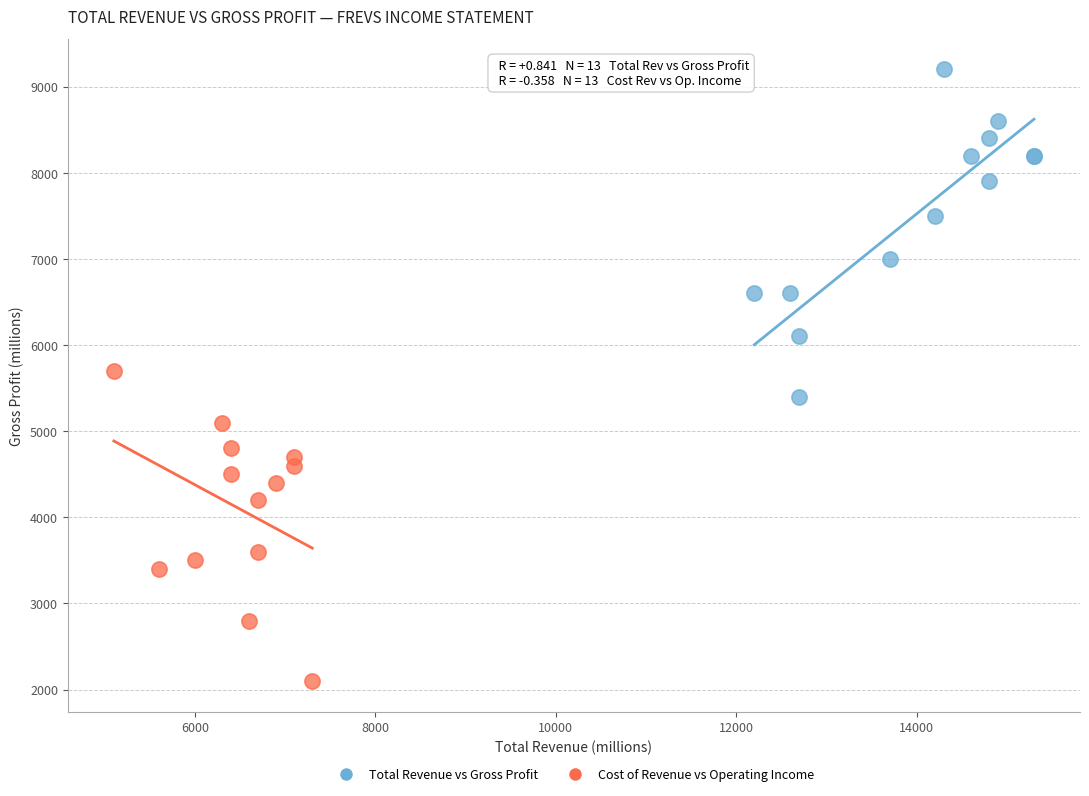

Which series has the largest Y range (max minus min)?

Total Revenue vs Gross Profit